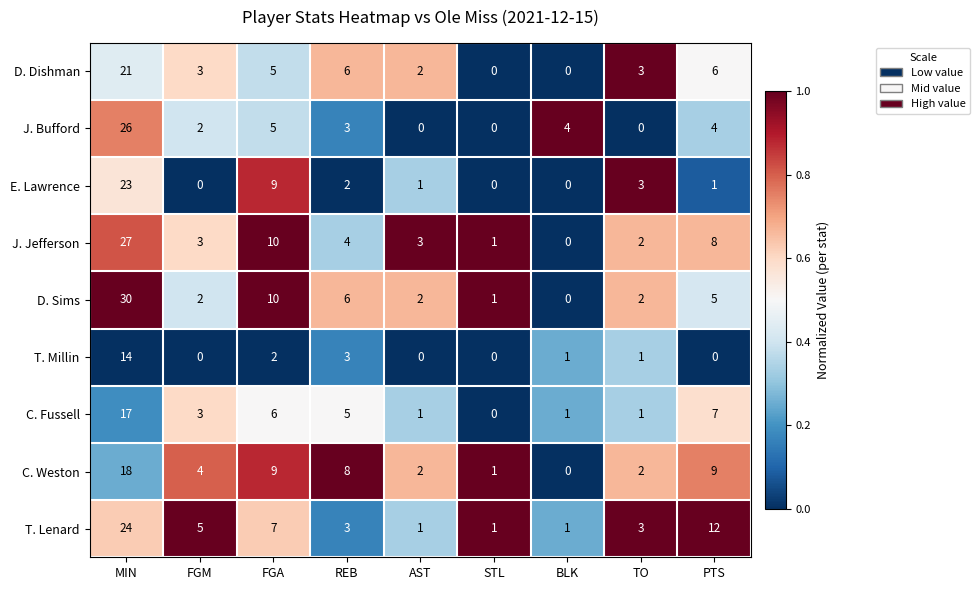

What is the sum of the D. Sims values at STL and REB?

7